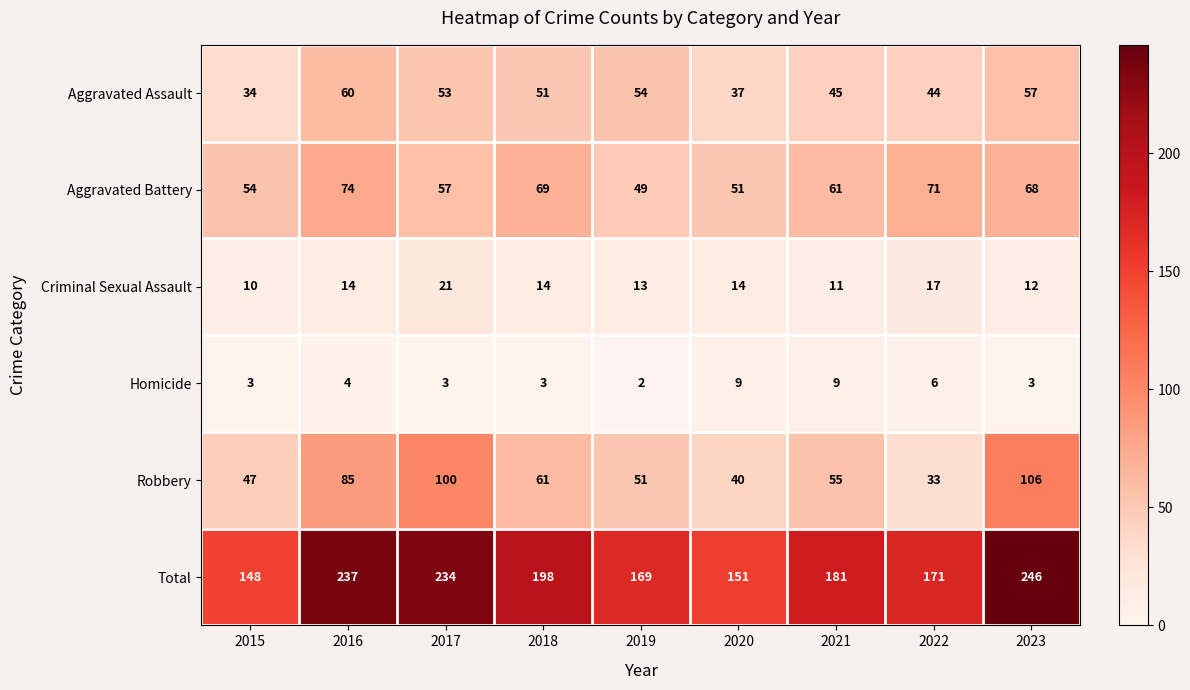

Which series has the widest spread of values?

Total